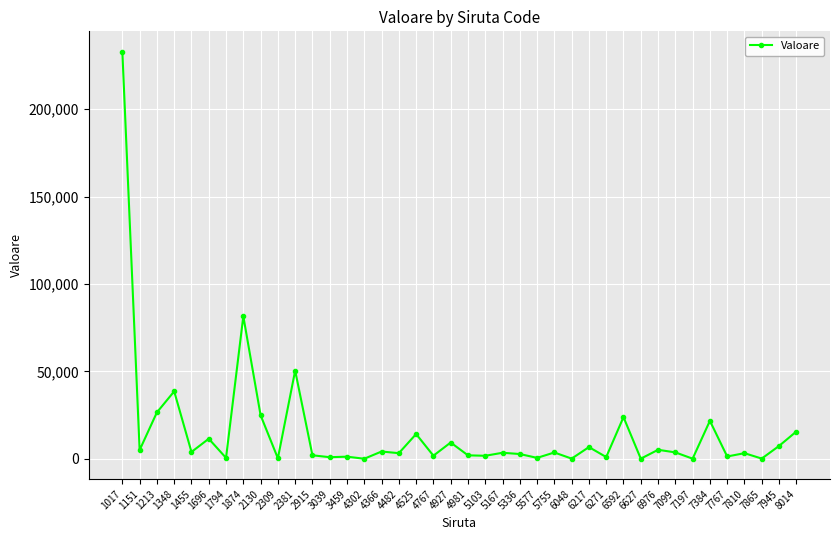

What is the maximum value shown in the chart?

232864